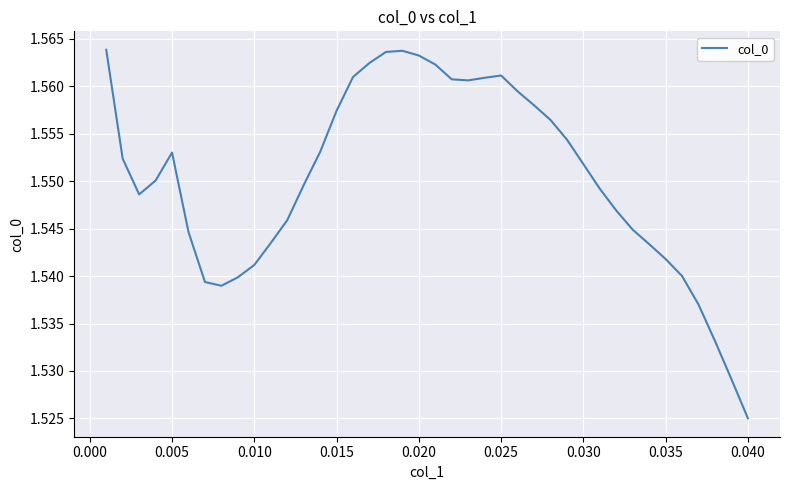

At which label is the value closest to 1?

0.040